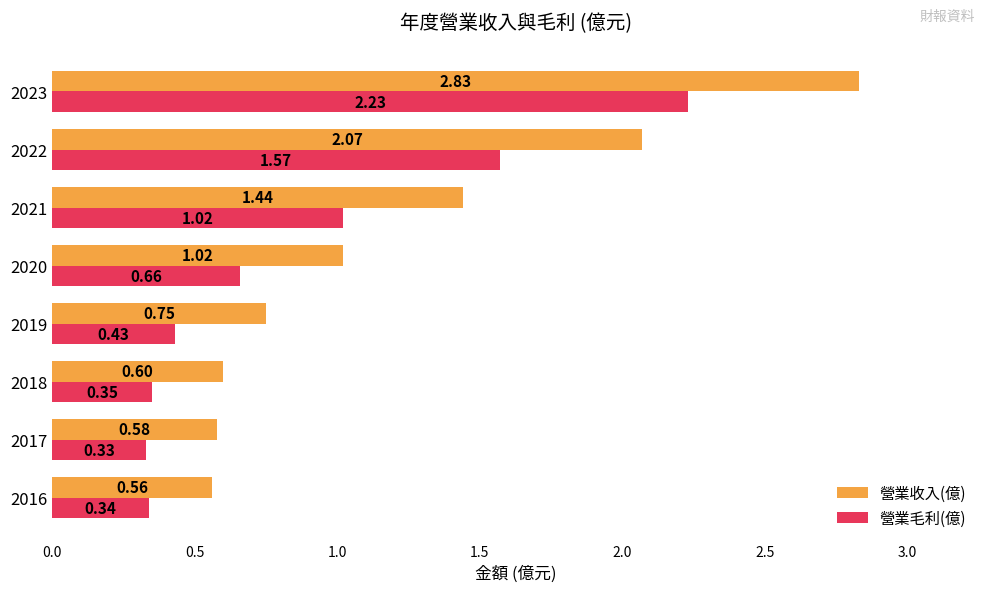

At how many categories does at least one series exceed 1?

4